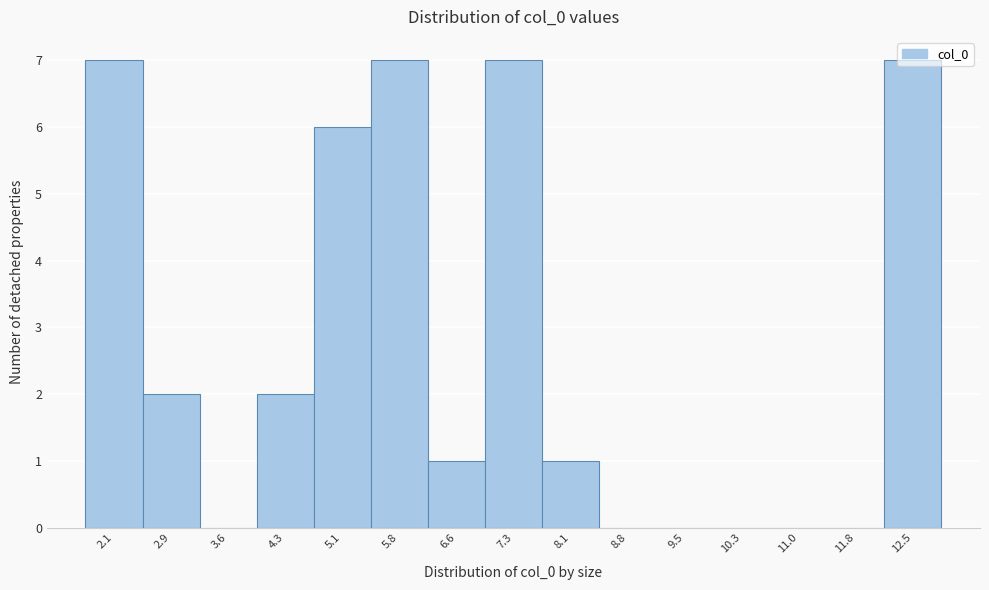

What is the greatest value displayed?

7